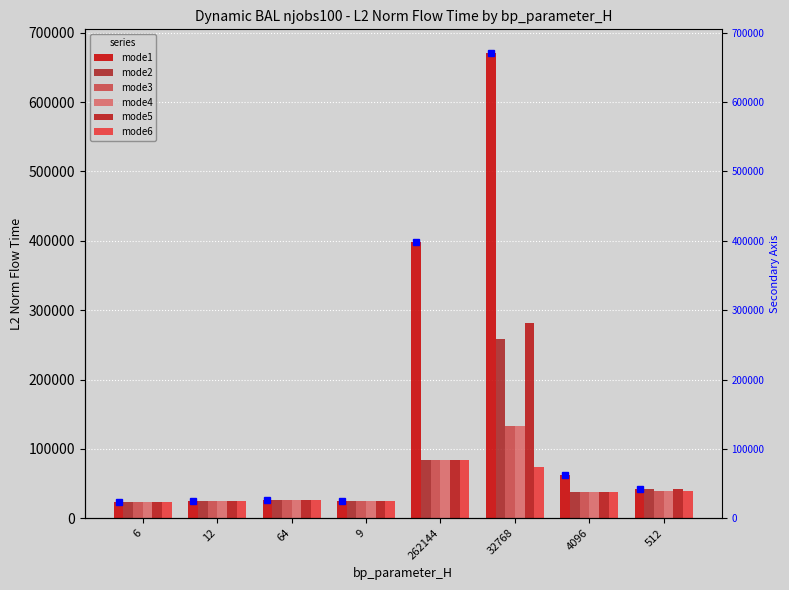

At 262144, list the series in order from largest to smallest.

mode1, mode5, mode6, mode2, mode3, mode4